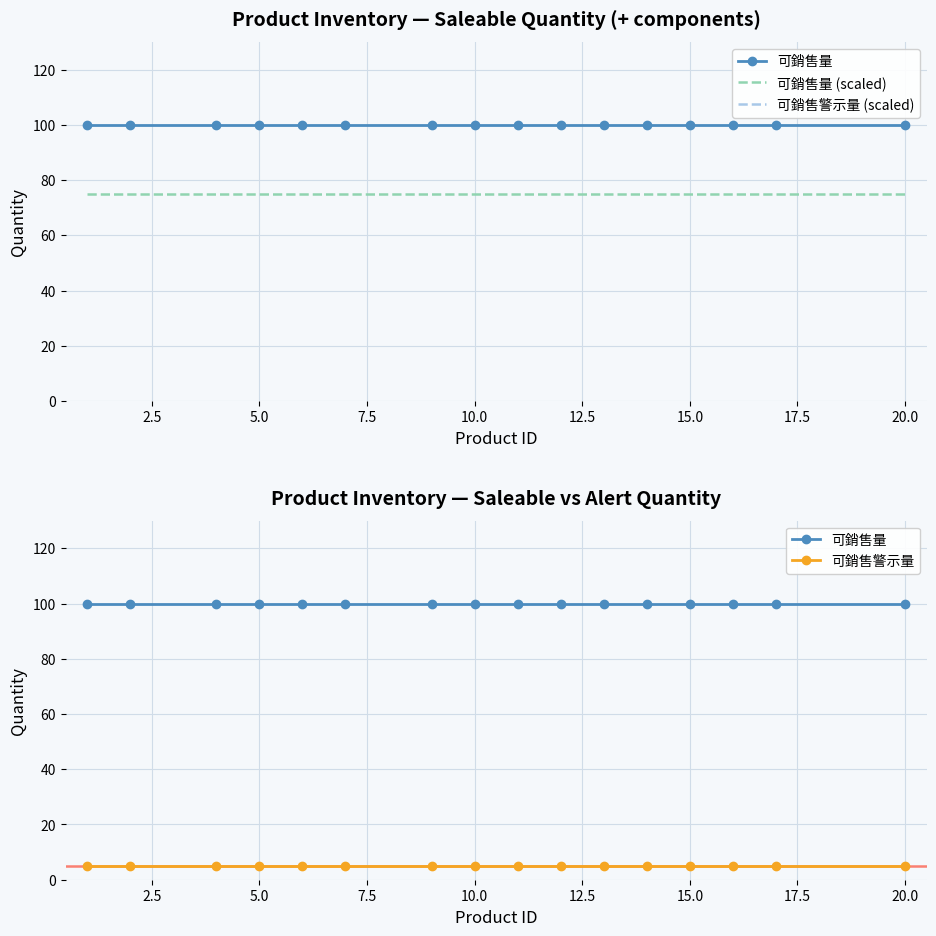

Is it true that 可銷售量 equals 100 at 5.0?

True